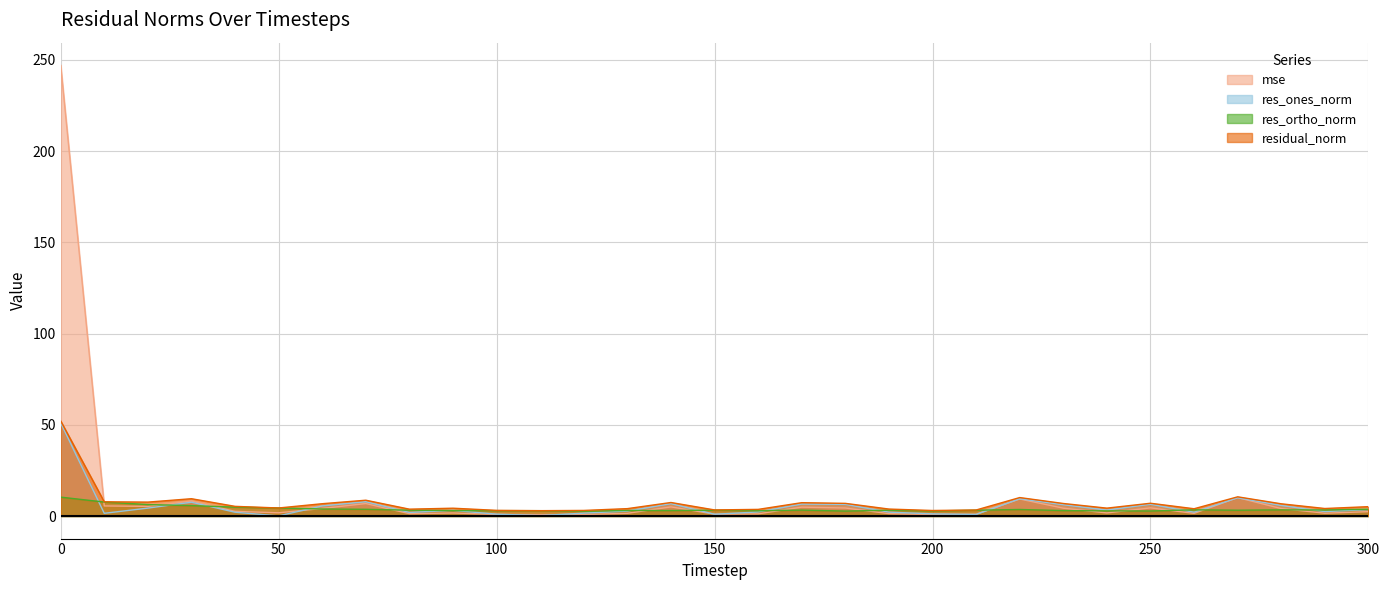

List the series in order of their overall mean, lowest first.

res_ortho_norm, res_ones_norm, residual_norm, mse